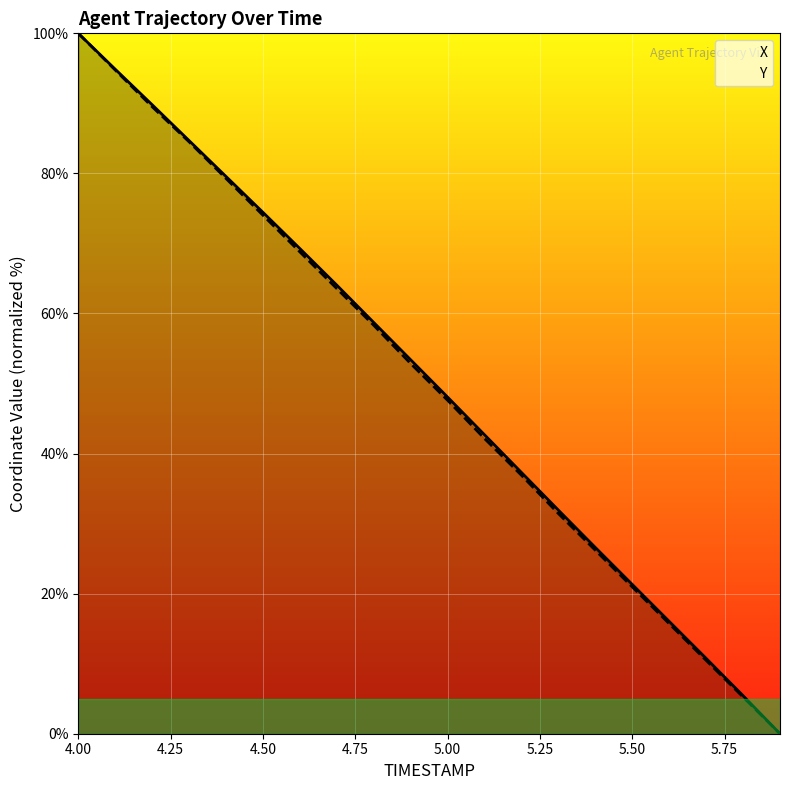

True or false: Y and X cross at least once.

False